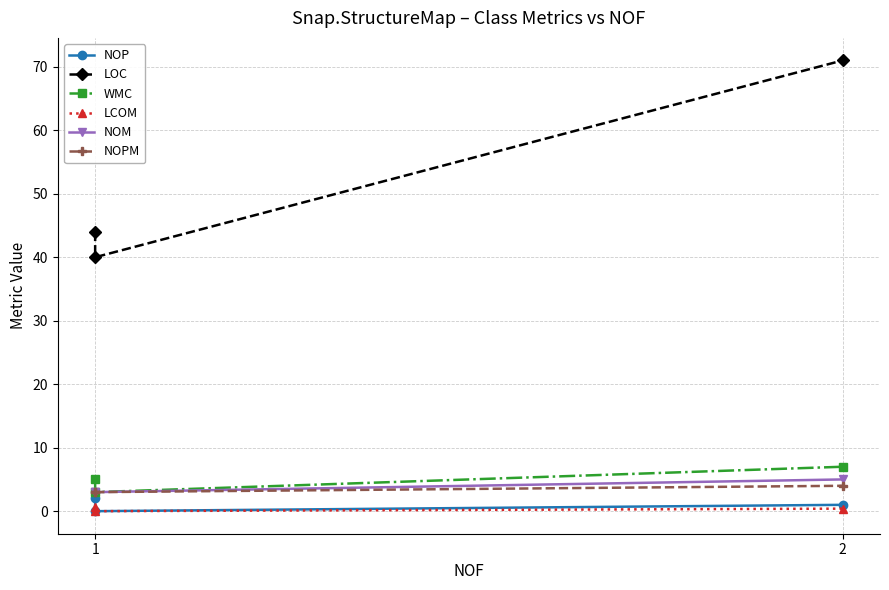

List the series in order of their peak value, highest first.

LOC, WMC, NOM, NOPM, NOP, LCOM